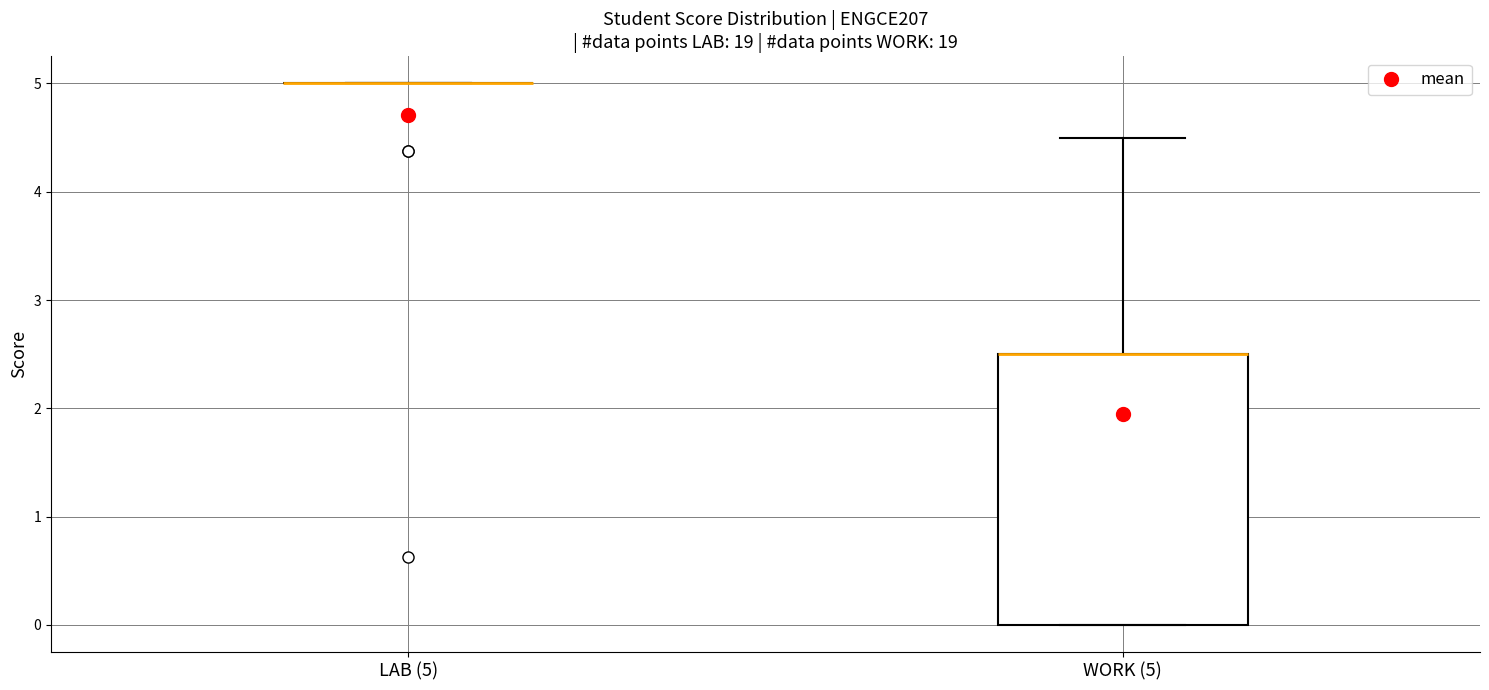

Reading left to right, transcribe this box plot: for each box, give where its median line is, the range the box spans, and where its two whiskers end, as read against the y-axis. The values are not printed on the chart, so give them approximately, as read against the axis.

LAB (5): box collapsed to a line at 5.0, whiskers 5.0 to 5.0
WORK (5): median 2.5 (drawn on the box's upper edge), box 0.0 to 2.5, whiskers 0.0 to 4.5